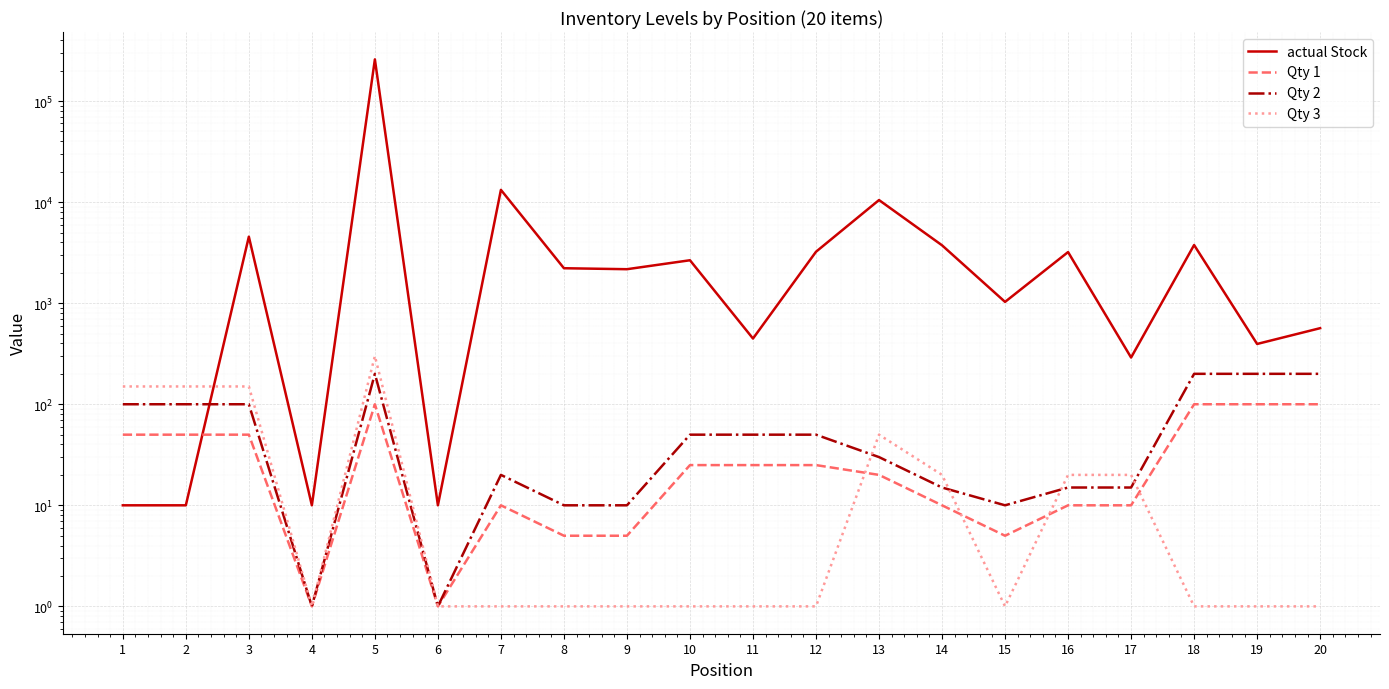

What is the value of the Qty 1 point at the 19th from the left?

100